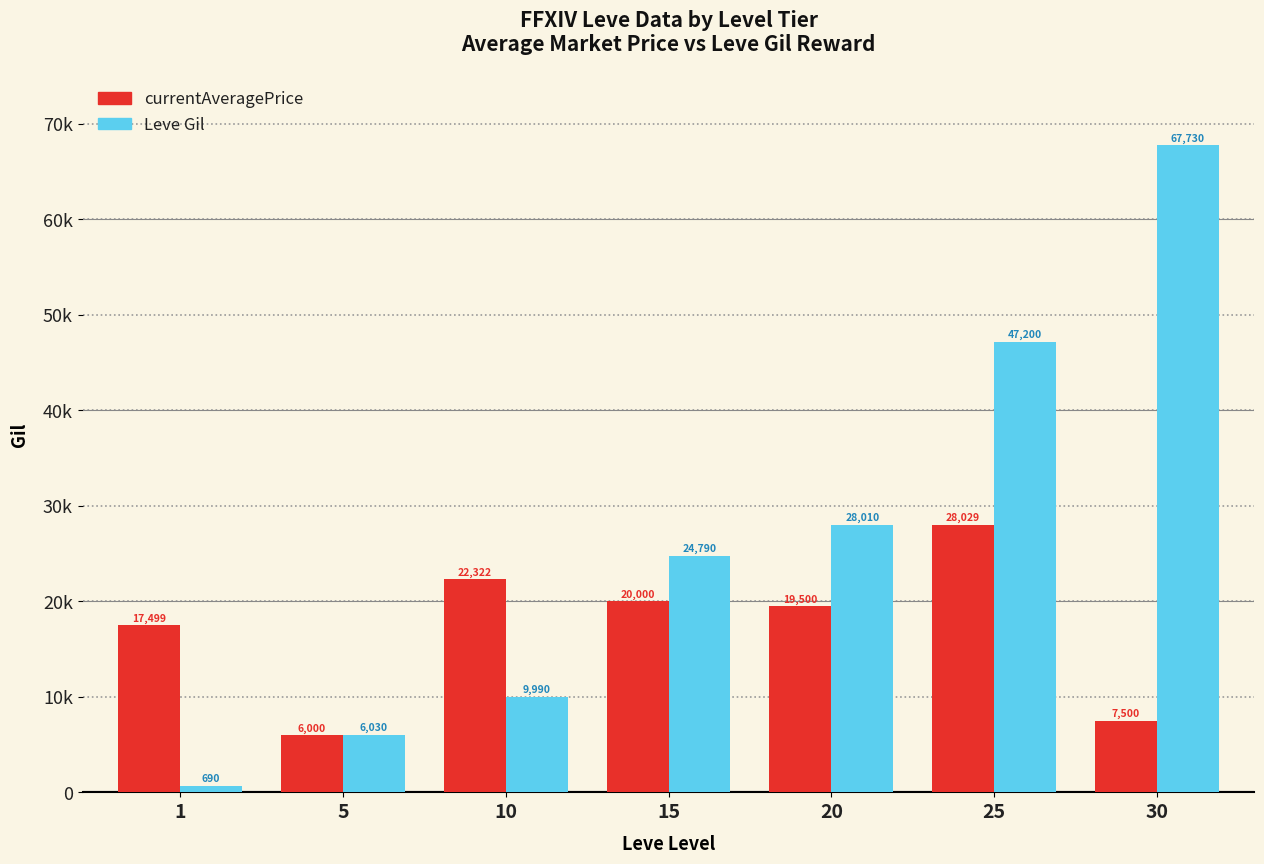

True or false: currentAveragePrice has a value of 10435.0 at 5.

False